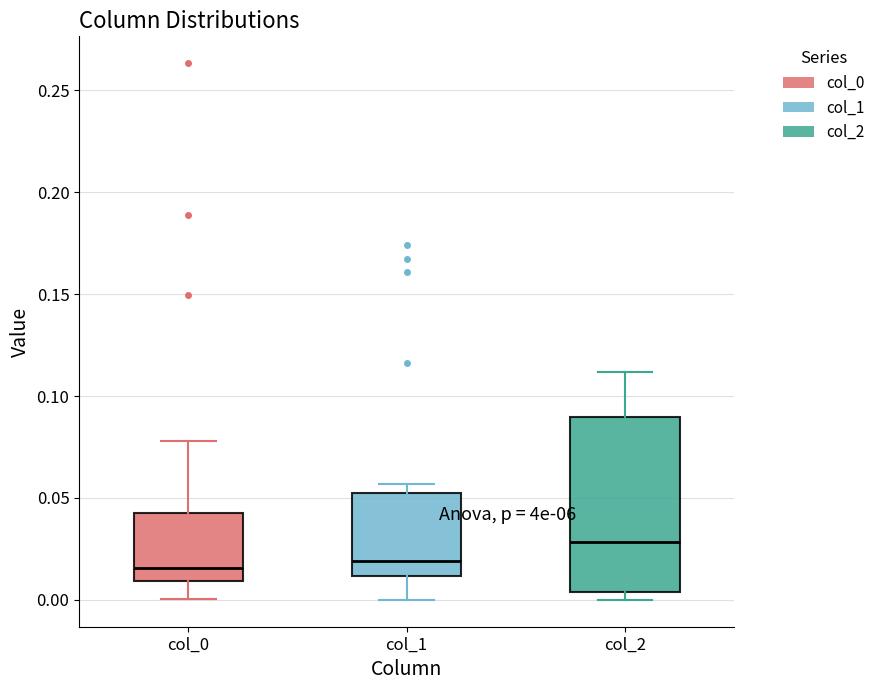

Reading left to right, read every box against the y-axis: the position of its median line, the range the box covers, and the ends of its whiskers. The values are not printed on the chart, so give them approximately, as read against the axis.

col_0: median 0.015, box 0.010 to 0.045, whiskers 0.000 to 0.080
col_1: median 0.020, box 0.010 to 0.050, whiskers 0.000 to 0.055
col_2: median 0.030, box 0.005 to 0.090, whiskers 0.000 to 0.110